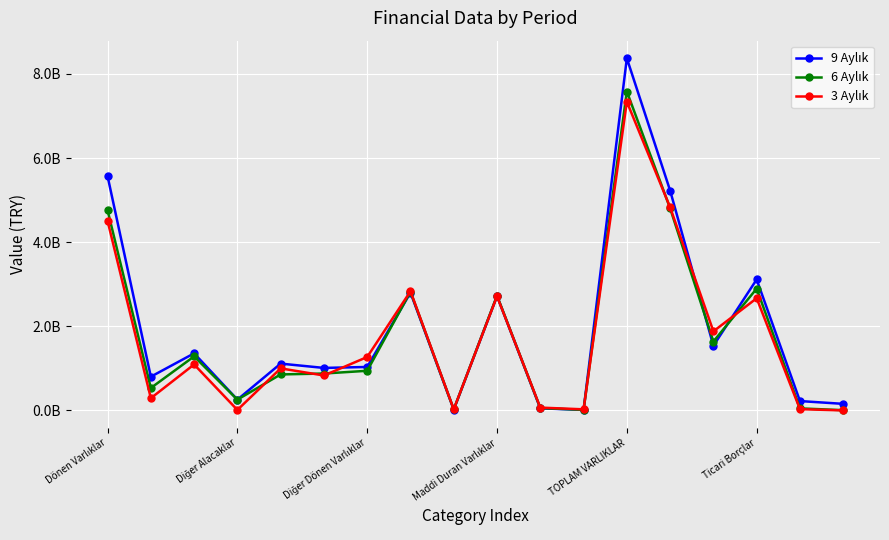

What is the average value of the 6 Aylık series?

1784611746